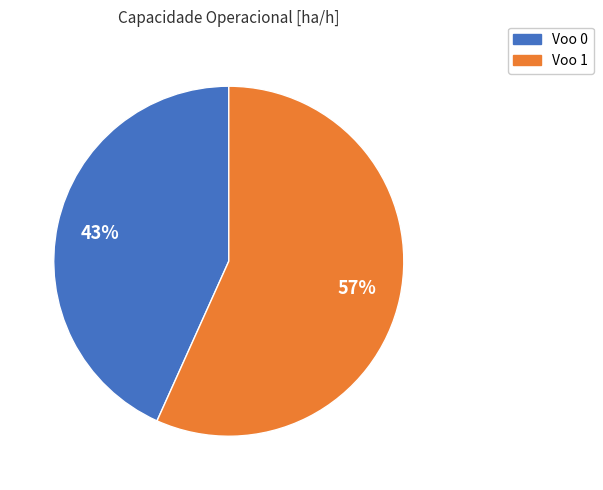

Which slice is the smallest?

Voo 0